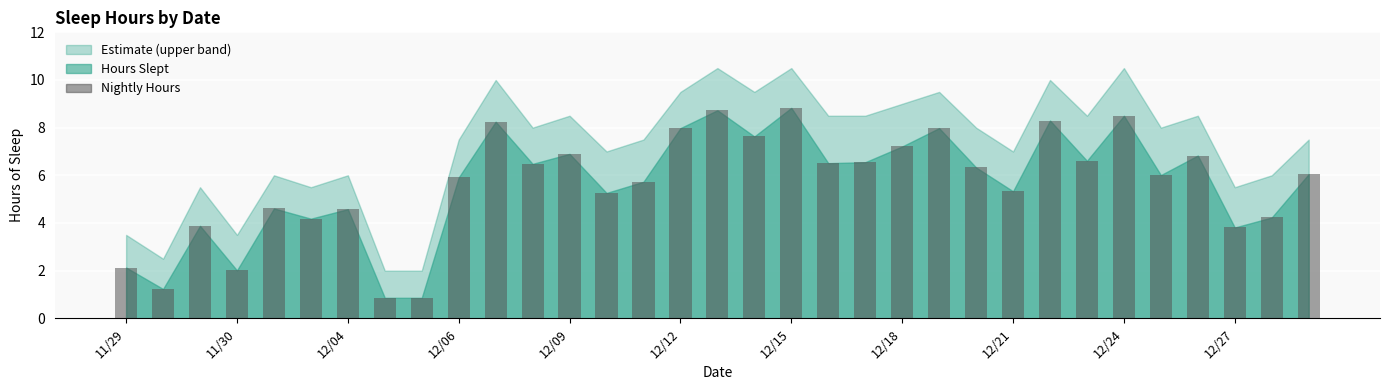

How many series are shown in this chart?

1